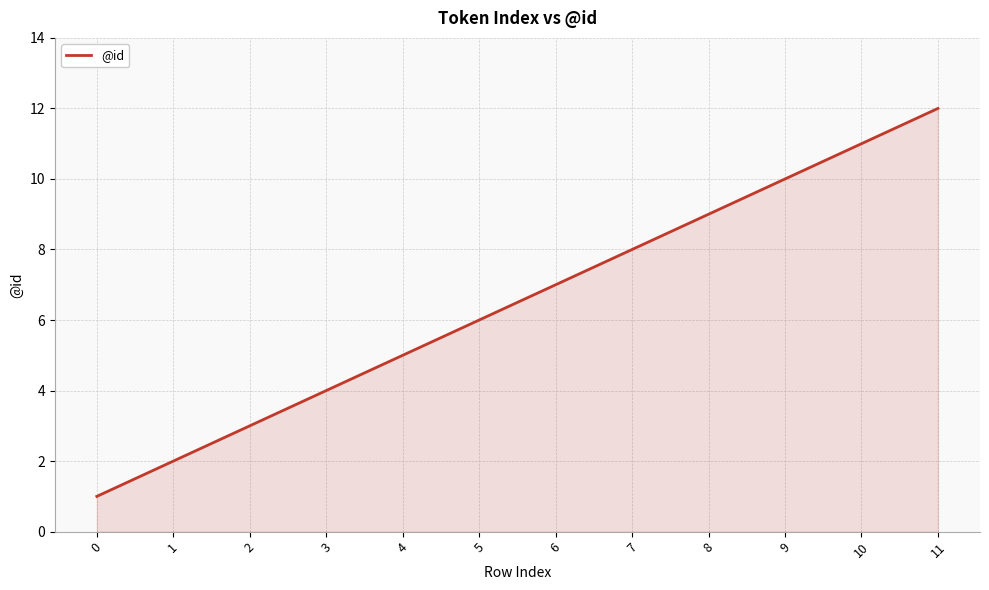

Which label corresponds to the largest value in the chart?

11